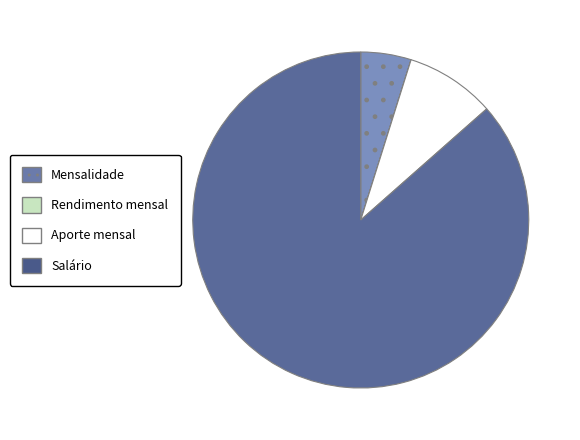

Which category accounts for the majority?

Salário